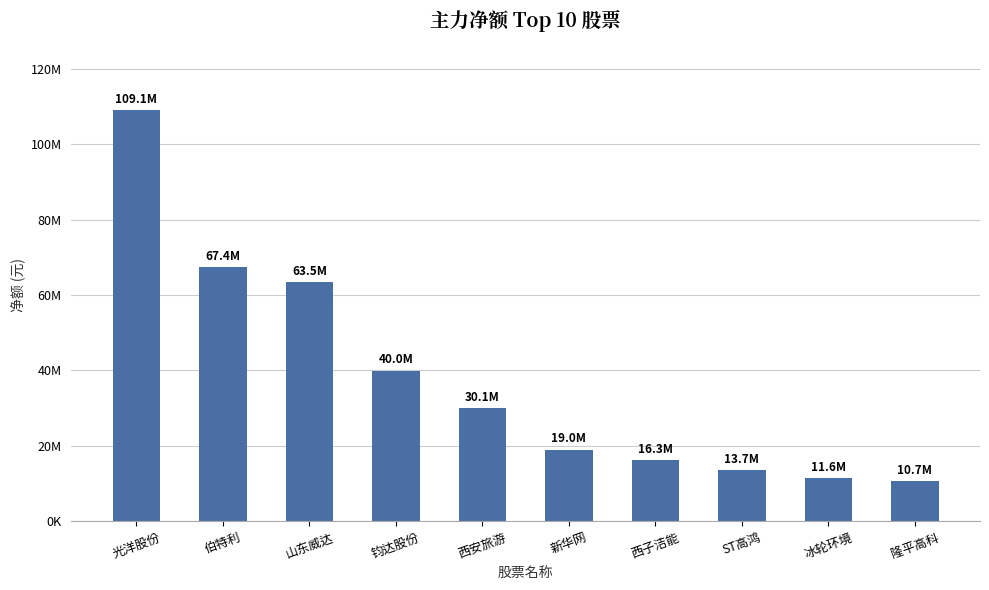

Reading right to left, transcribe all the data shown in this chart.

10696814	11597994	13684075	16327186	19044295	30111253	39981498	63456415	67449640	109077902